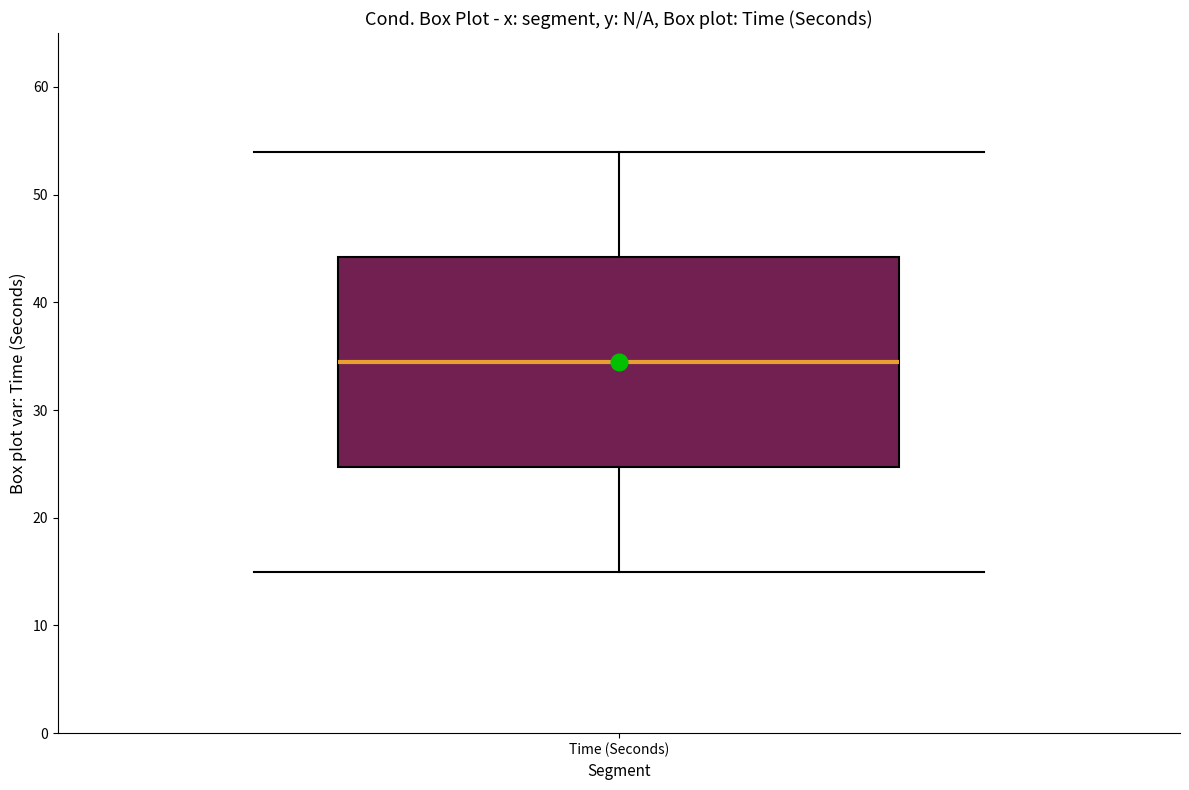

Where does the median line of the box for Time (Seconds) sit on the y-axis? The values are not printed on the chart, so give them approximately, as read against the axis.

35